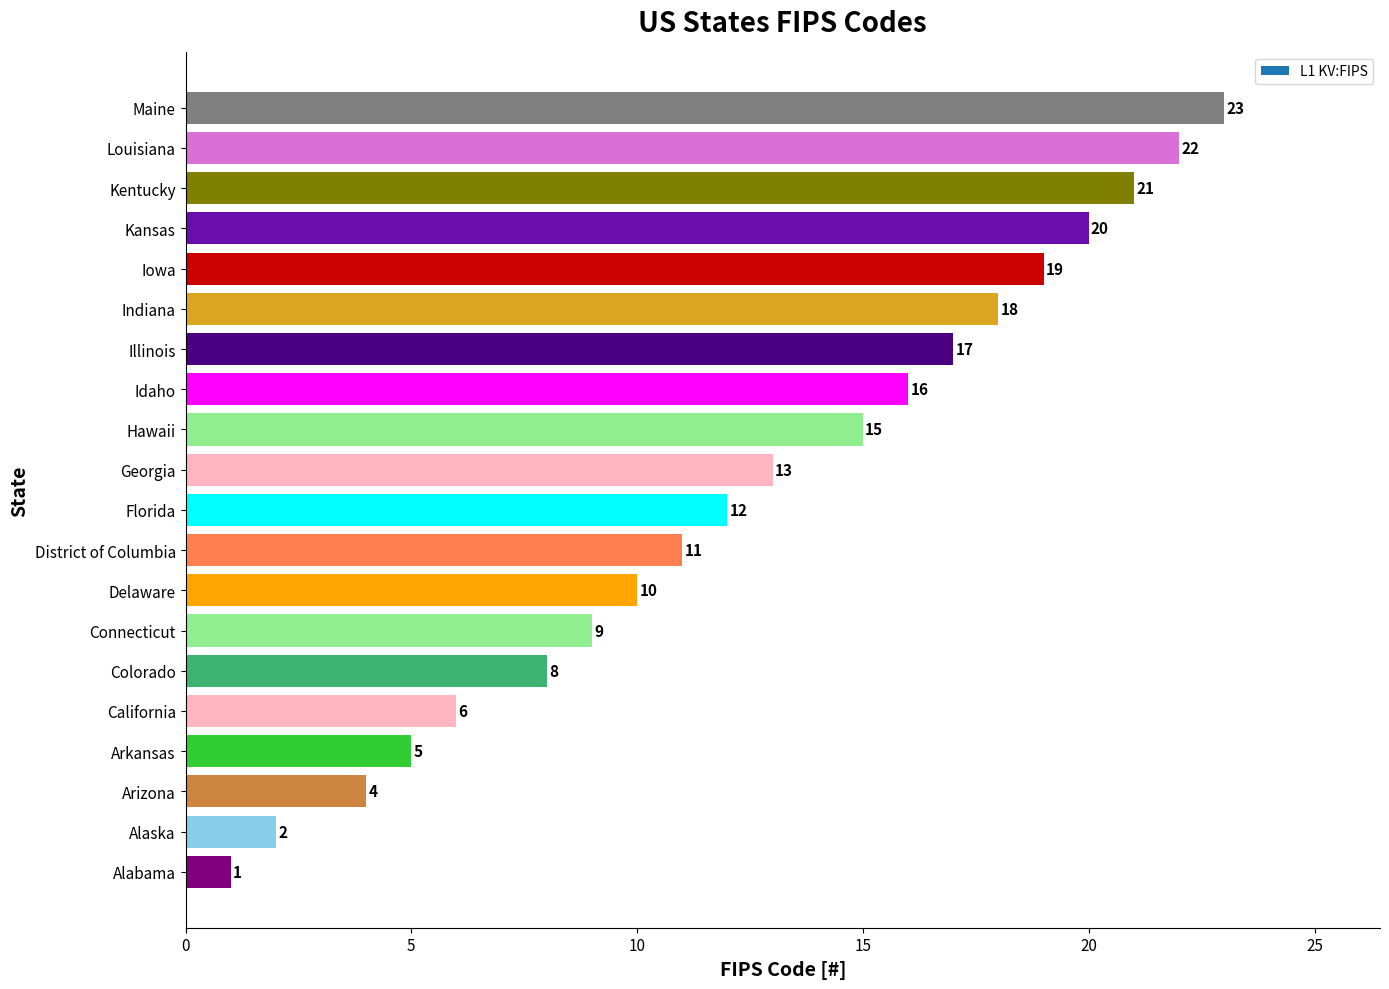

True or false: the data shows 11 at District of Columbia.

True